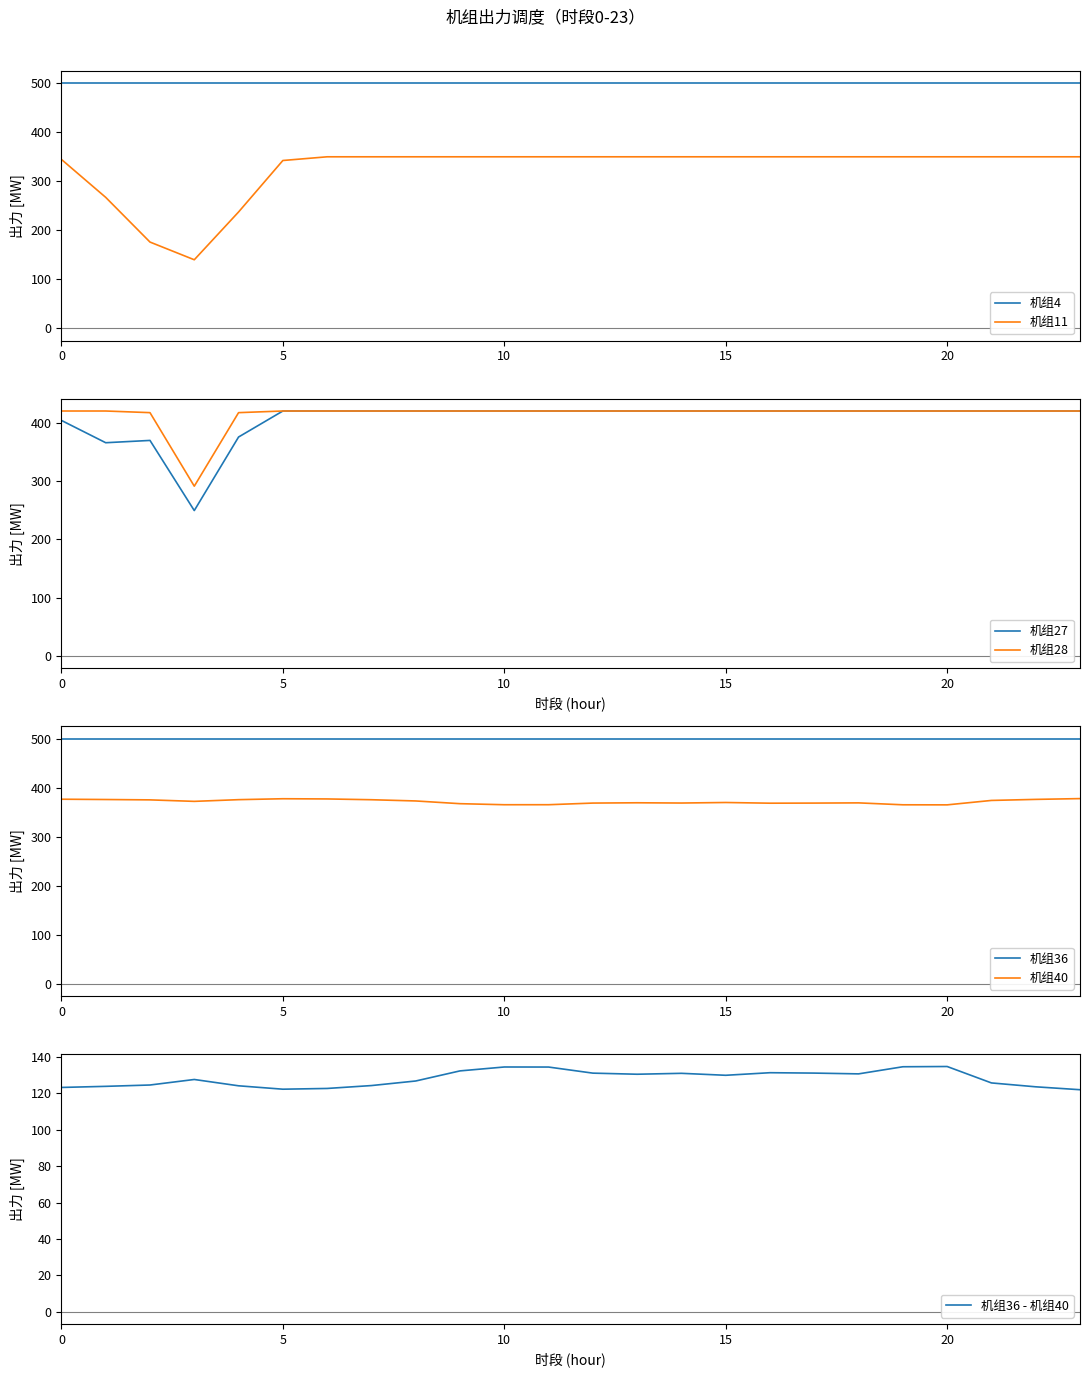

Which series has the widest spread of values?

机组11